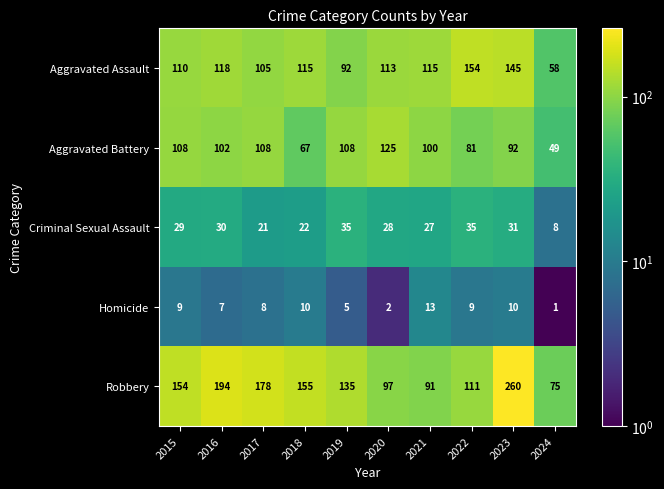

What is the sum of all Aggravated Assault values?

1125